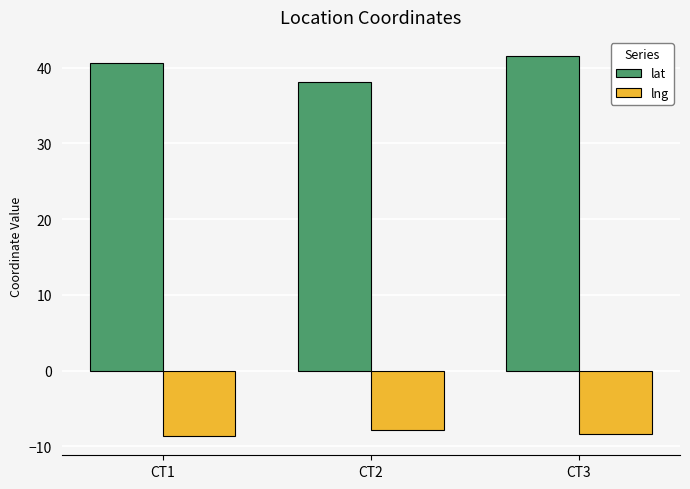

Read the lat value at CT3.

41.5